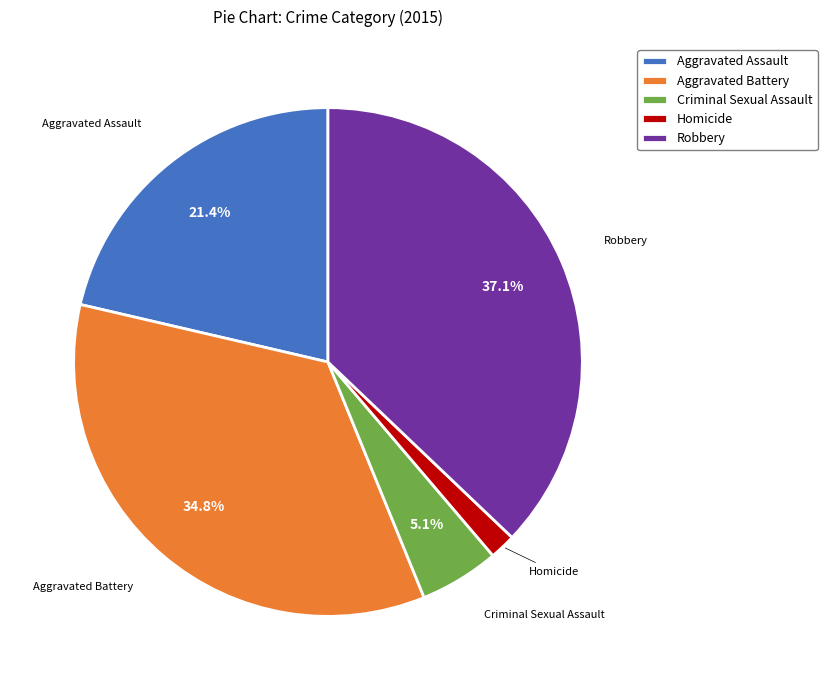

To the nearest percent, what is the difference between the Criminal Sexual Assault and Homicide slice percentages?

3%